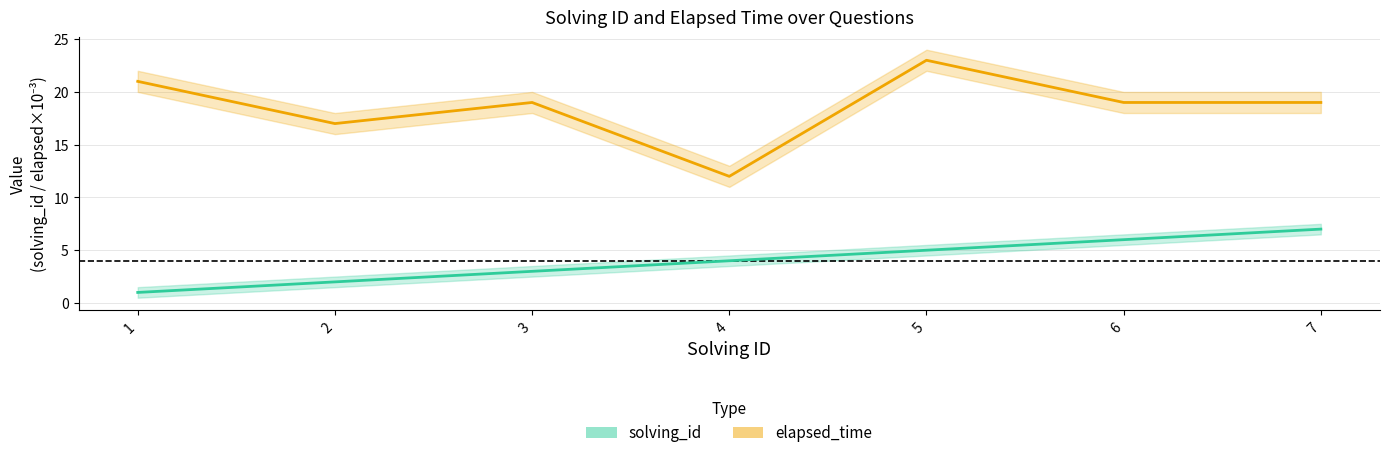

Which series changed the most between 1 and 5?

solving_id